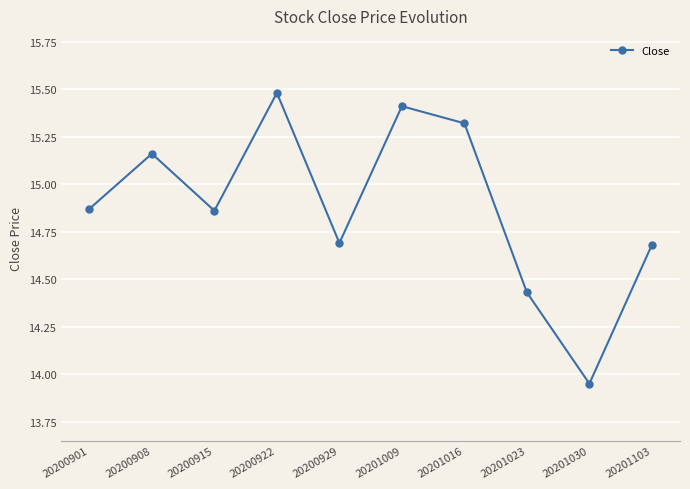

What is the value of the 6th point from the left?

15.4